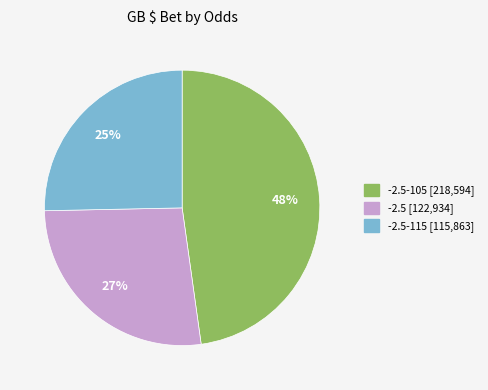

Does any single category account for the majority?

No